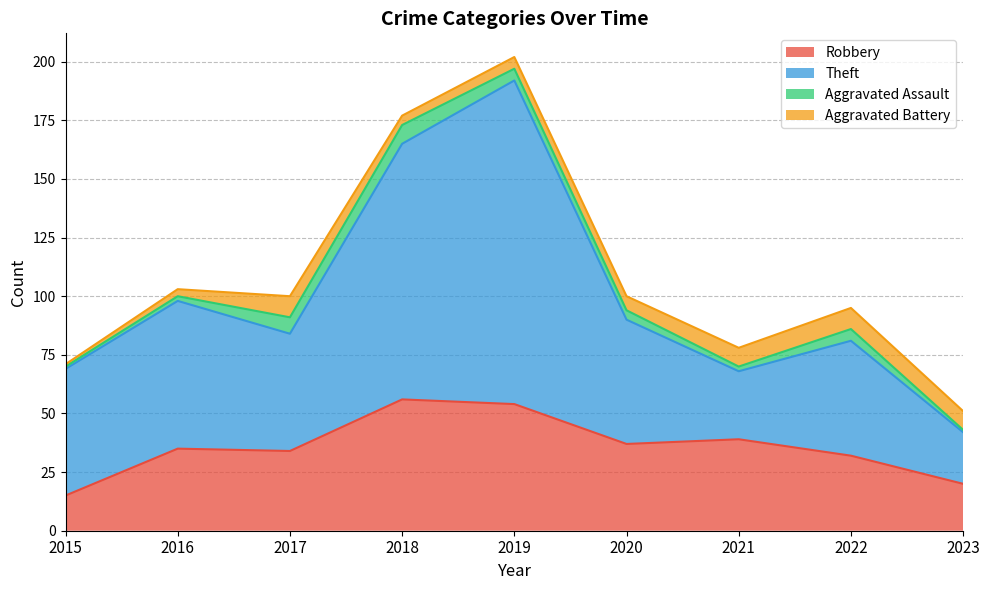

Is it true that Robbery equals 39 at 2021?

True